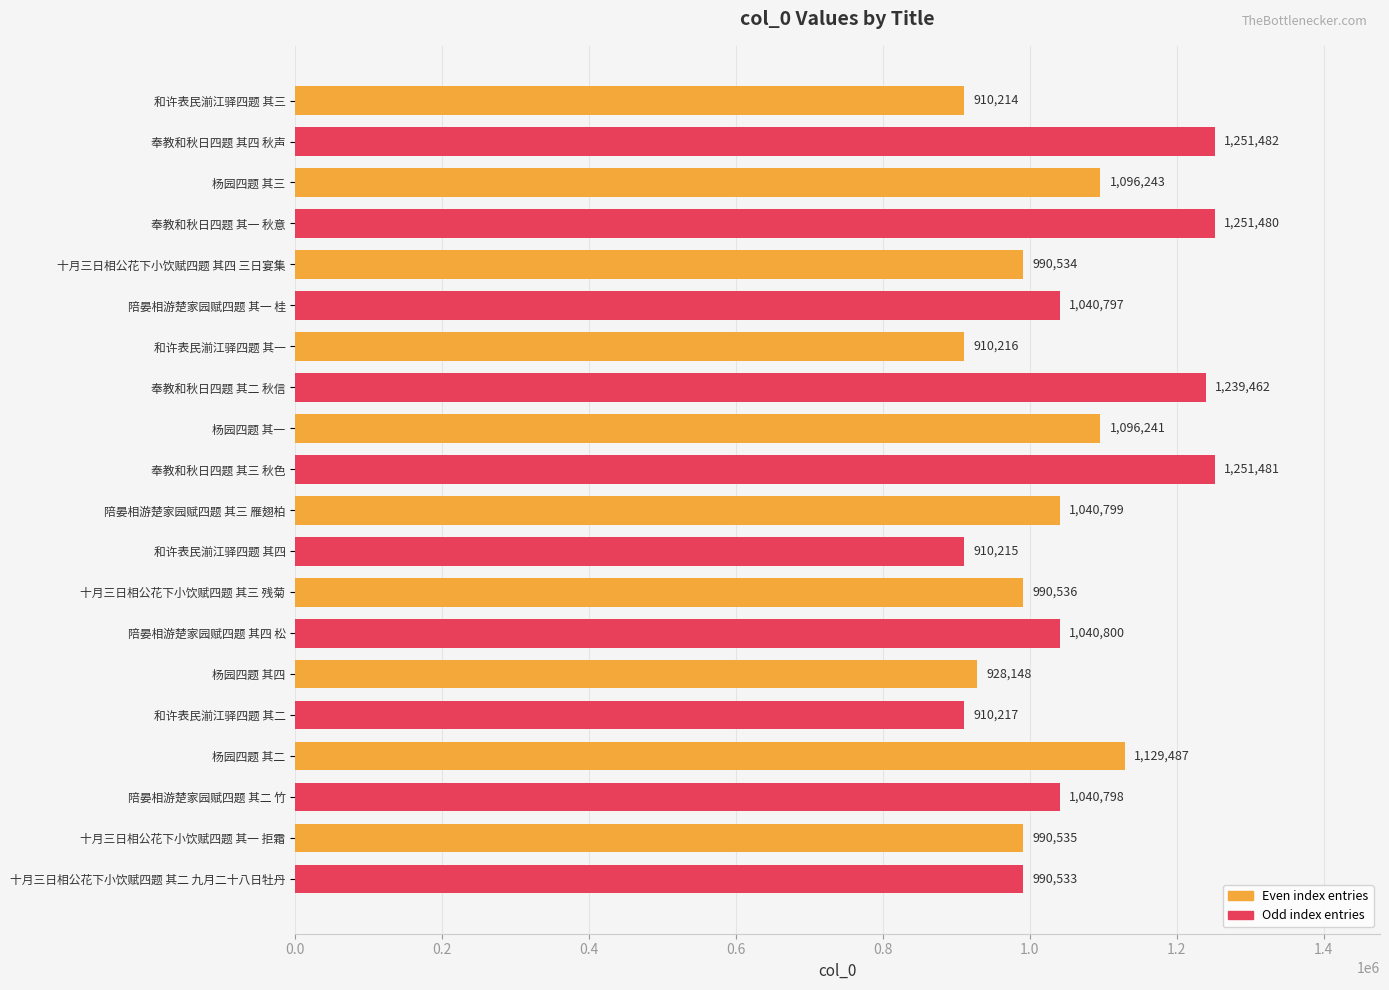

What is the label of the 20th bar from the bottom?

和许表民湔江驿四题 其三